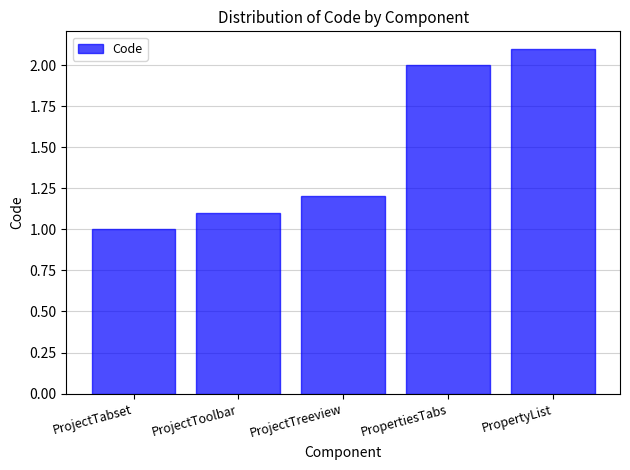

Reading left to right, extract all data points from this chart.

ProjectTabset=1.0	ProjectToolbar=1.1	ProjectTreeview=1.2	PropertiesTabs=2.0	PropertyList=2.1